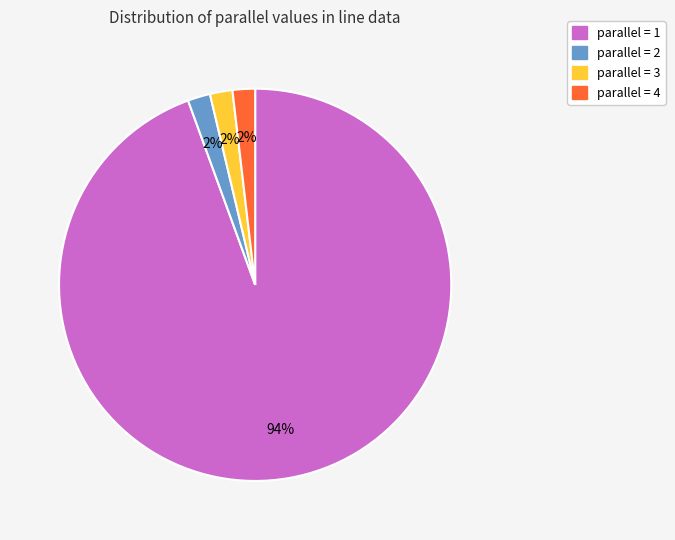

To the nearest percent, what is the average slice percentage?

25%